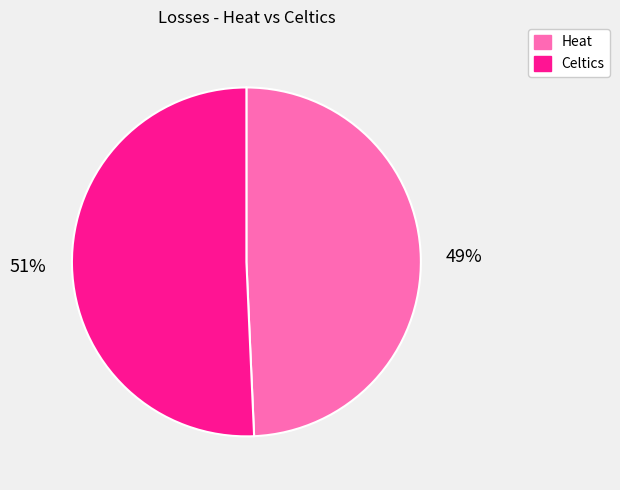

To the nearest percent, what is the average slice percentage?

50%